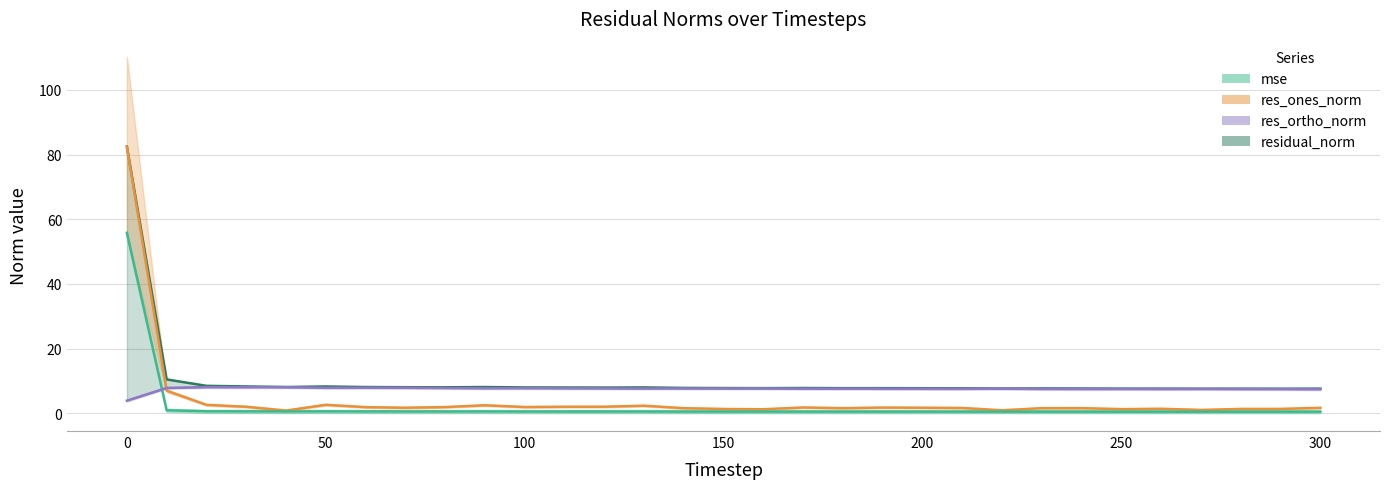

Rank the categories by residual_norm value from lowest to highest.

270, 290, 280, 300, 250, 260, 220, 240, 230, 210, 200, 180, 190, 160, 150, 170, 140, 120, 110, 130, 100, 80, 70, 60, 90, 40, 50, 30, 20, 10, 0